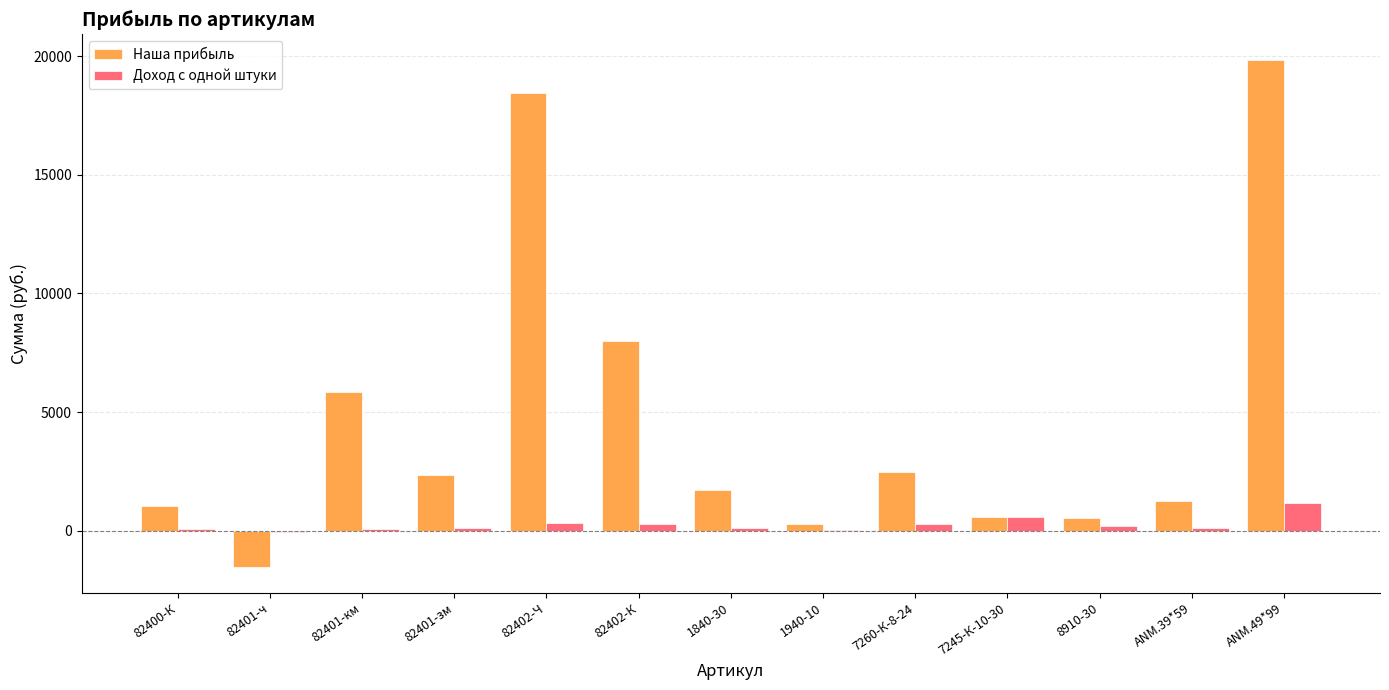

At which label does Доход с одной штуки first exceed 127?

82402-Ч